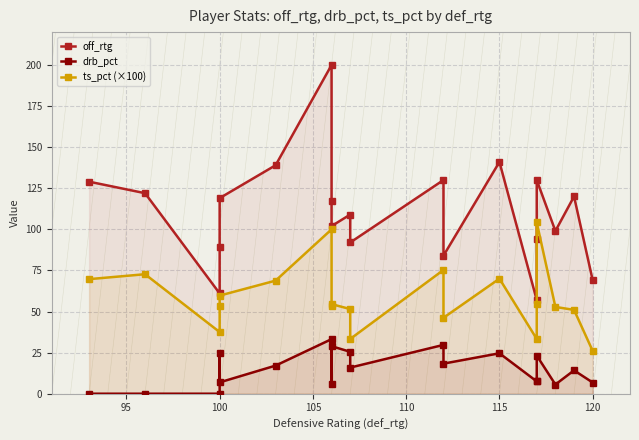

True or false: drb_pct and ts_pct (×100) intersect in this chart.

False